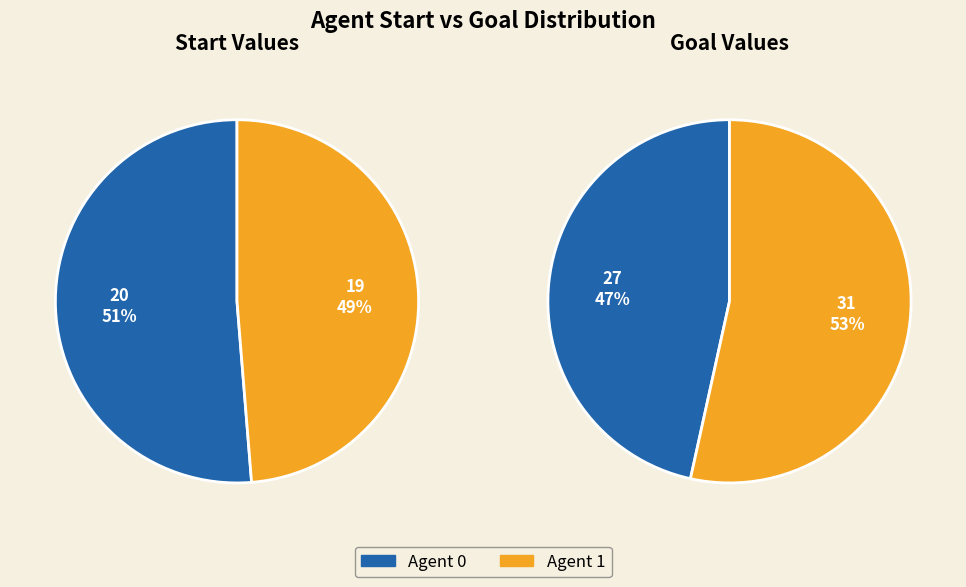

Does any single category account for the majority?

Yes